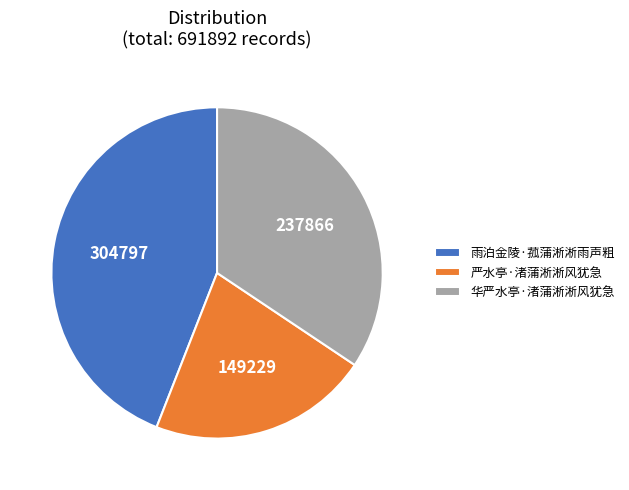

Is it true that 华严水亭·渚蒲淅淅风犹急 is 34% of the pie?

True